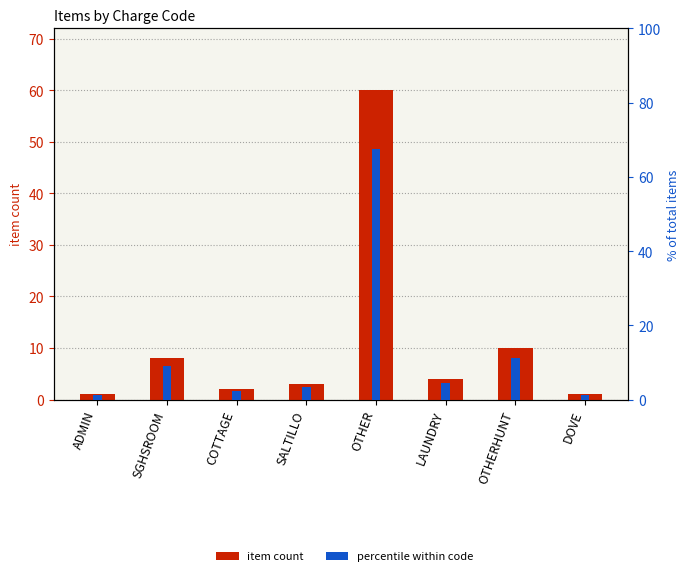

At which category is the sum across all series the highest?

OTHER